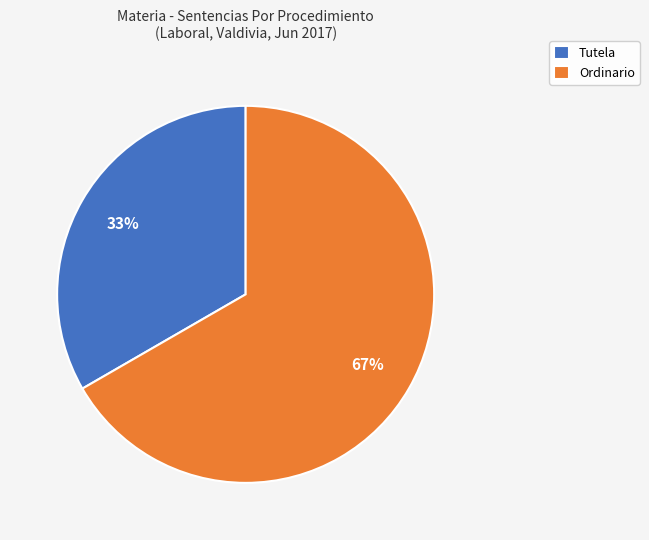

What percentage is the Ordinario slice, to the nearest percent?

67%